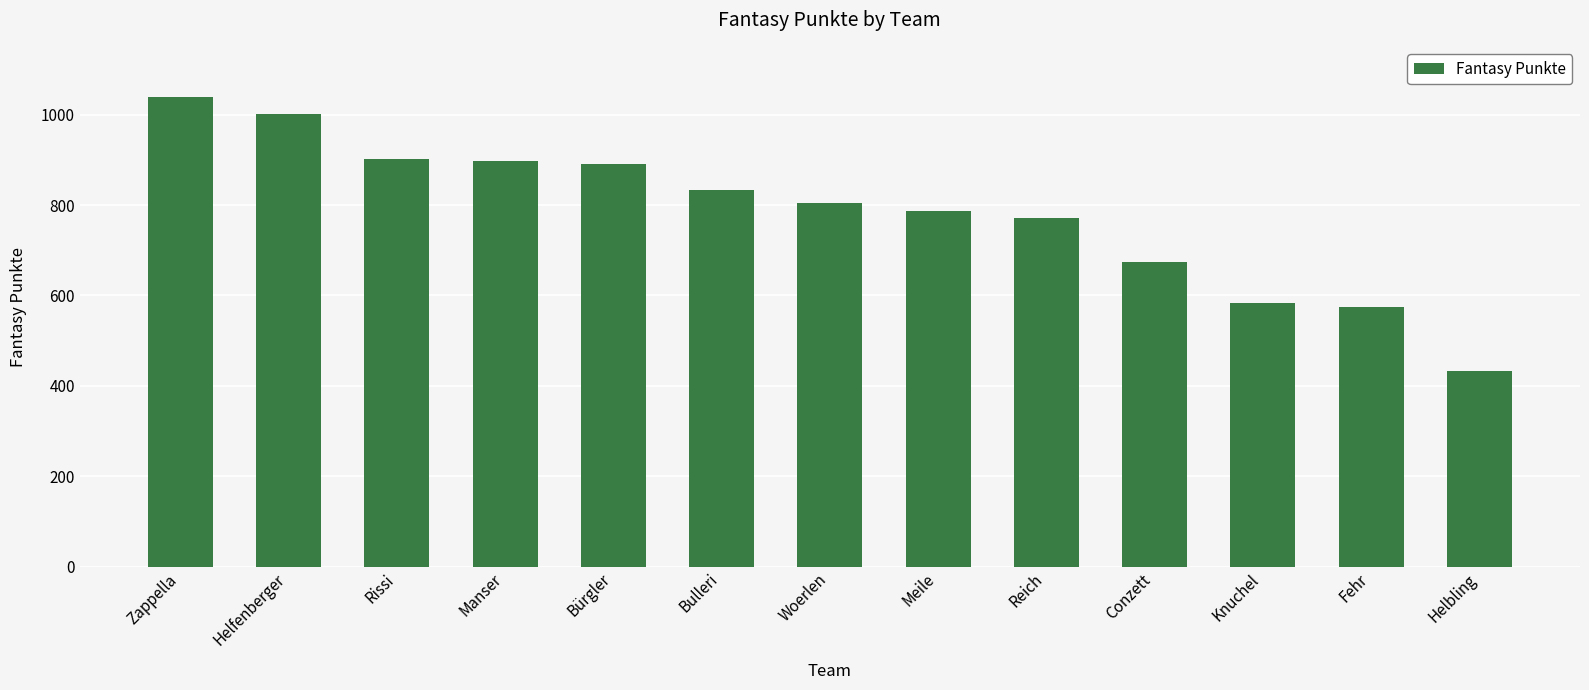

What is the change in value from Bürgler to Bulleri?

-57